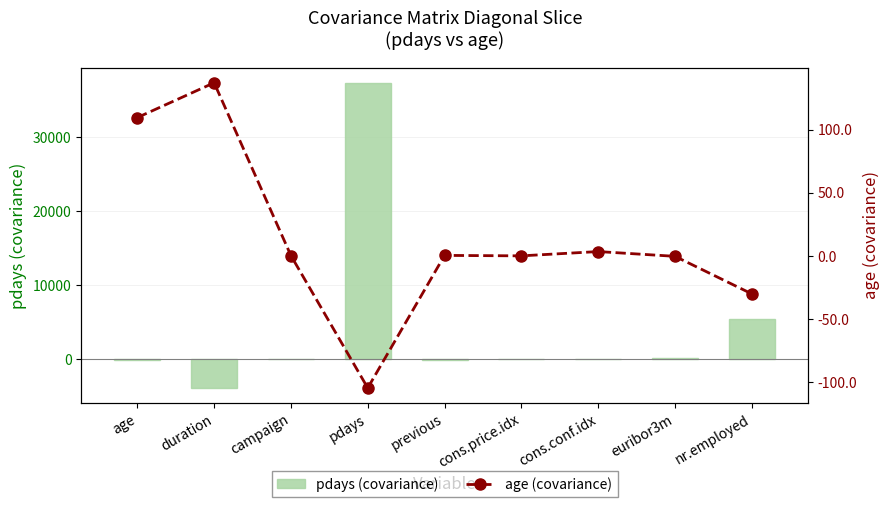

Reading left to right, list all the values displayed in this chart.

pdays (covariance): -104.5	-3901.7	33.1	37373.8	-65.4	4.2	-51.1	100.6	5485.3
age (covariance): 109.5	137.0	0.2	-104.5	0.4	0.1	3.5	-0.3	-30.0